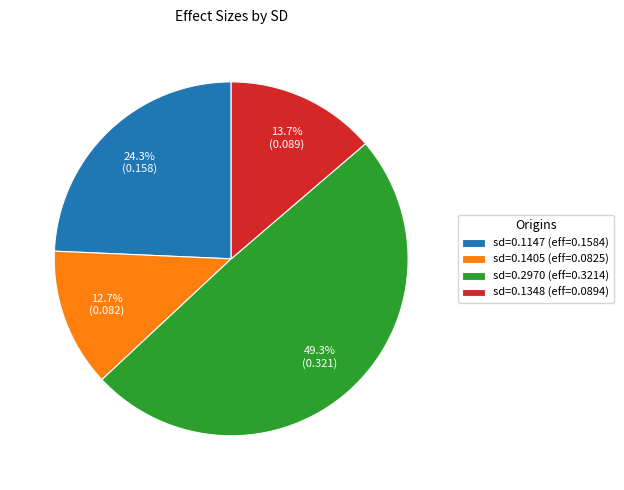

Between sd=0.1348 (eff=0.0894) and sd=0.1147 (eff=0.1584), which is larger?

sd=0.1147 (eff=0.1584)